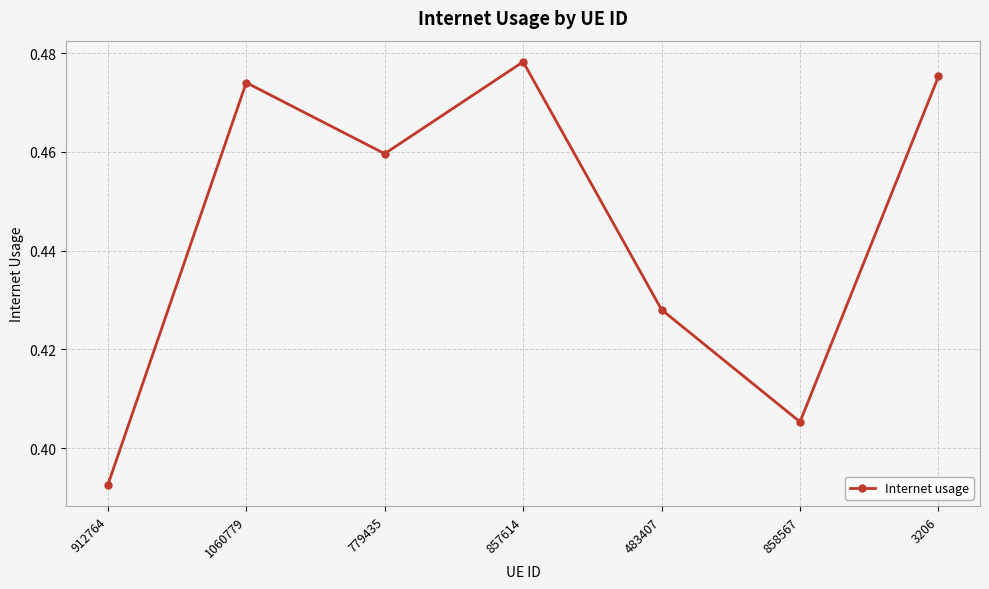

What is the change in value from 912764 to 779435?

+0.1